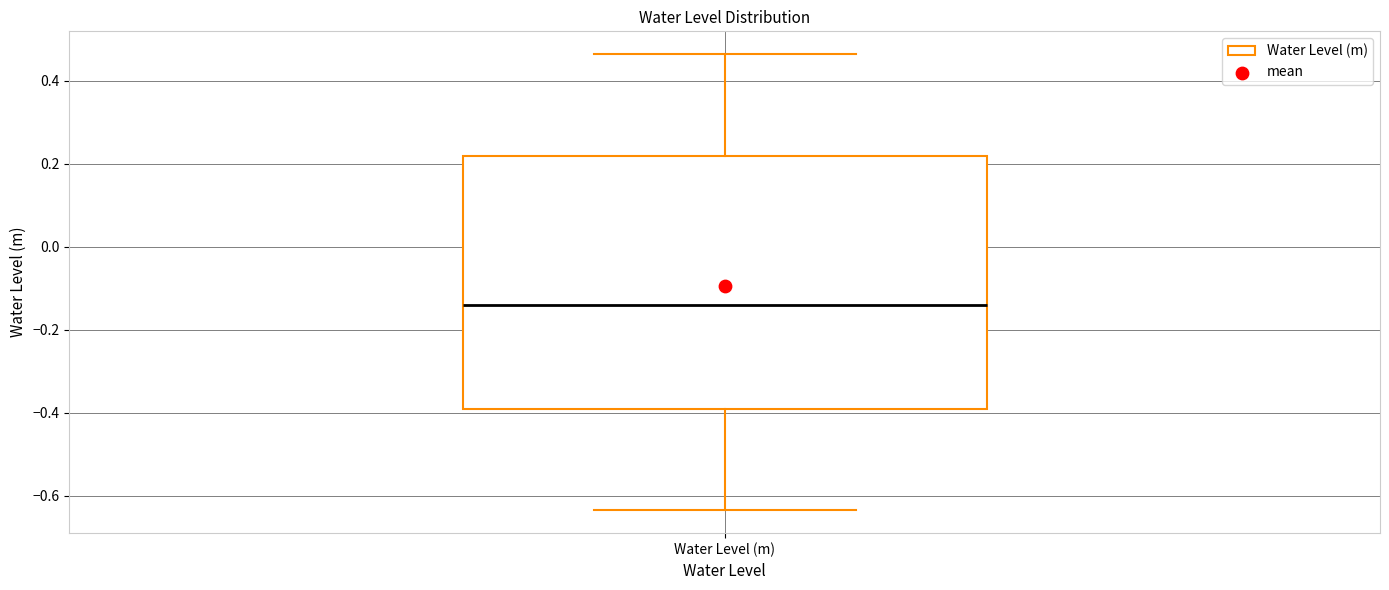

Where is the upper edge of the box for Water Level (m) on the y-axis? The values are not printed on the chart, so give them approximately, as read against the axis.

0.22